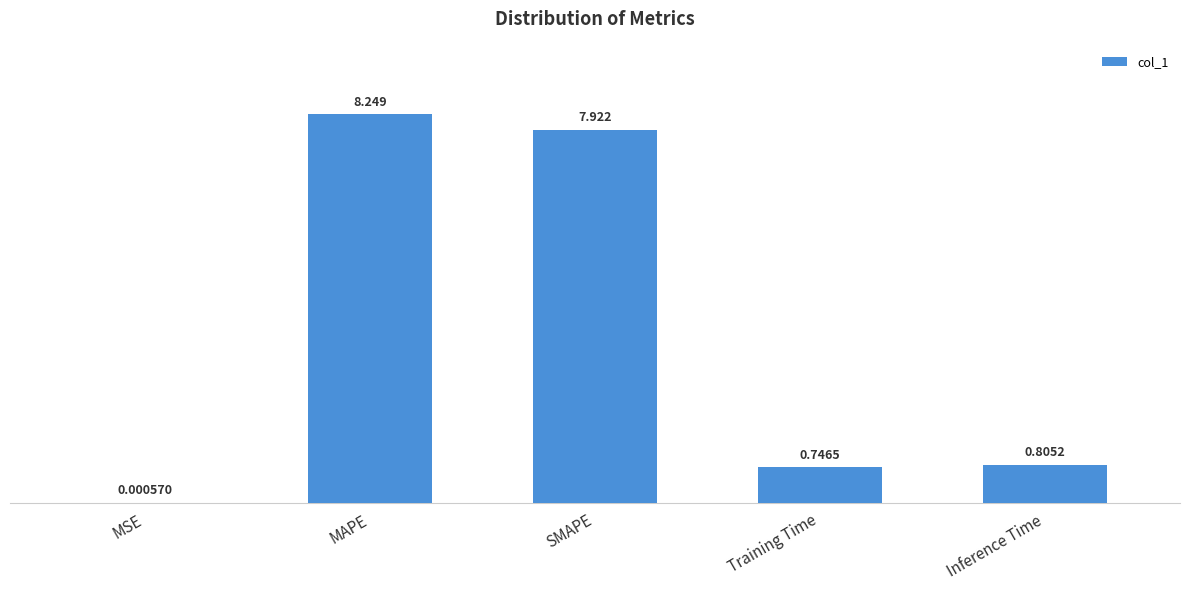

Which has a higher value, Inference Time or Training Time?

Inference Time